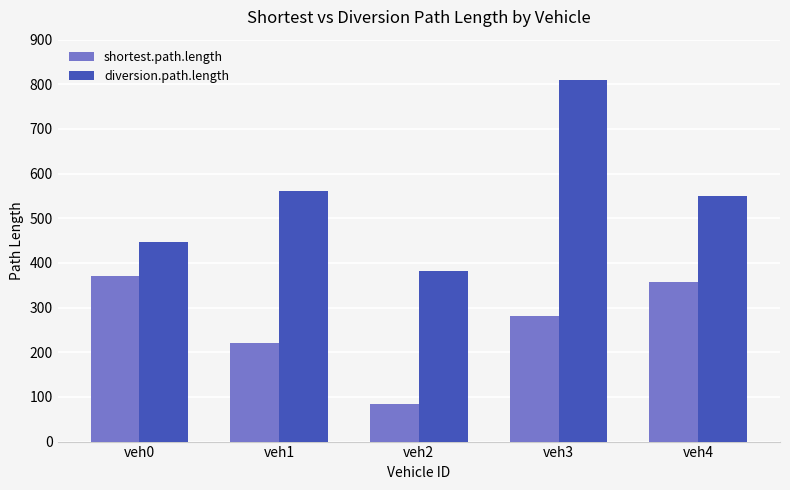

Which series has the largest range (max minus min)?

diversion.path.length